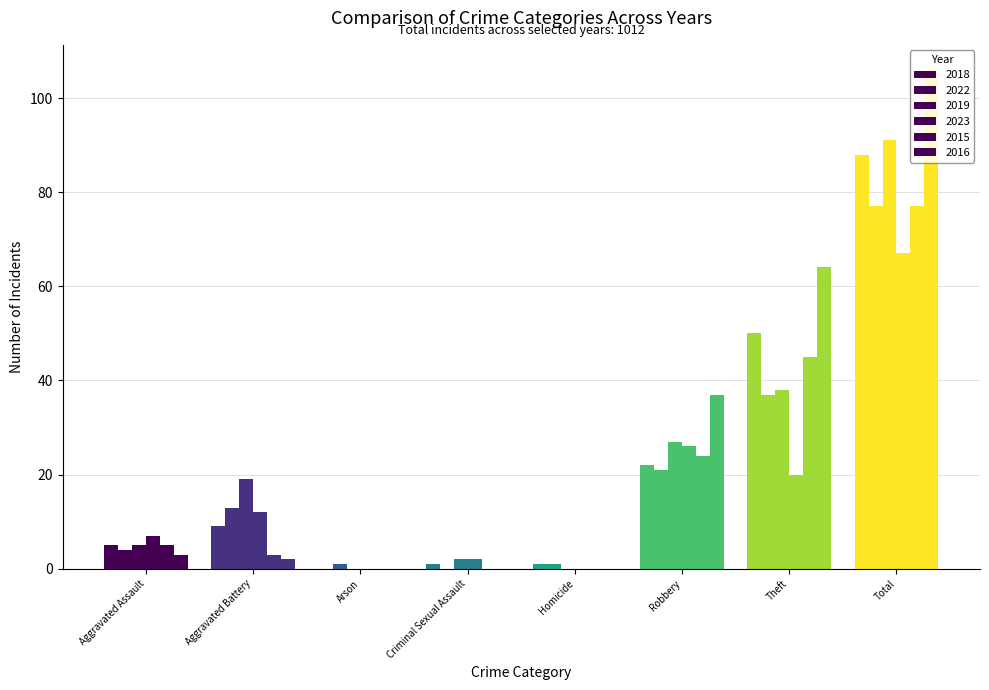

Reading right to left, transcribe all the data shown in this chart.

2018: 88	50	22	1	1	0	9	5
2022: 77	37	21	1	0	1	13	4
2019: 91	38	27	0	2	0	19	5
2023: 67	20	26	0	2	0	12	7
2015: 77	45	24	0	0	0	3	5
2016: 106	64	37	0	0	0	2	3